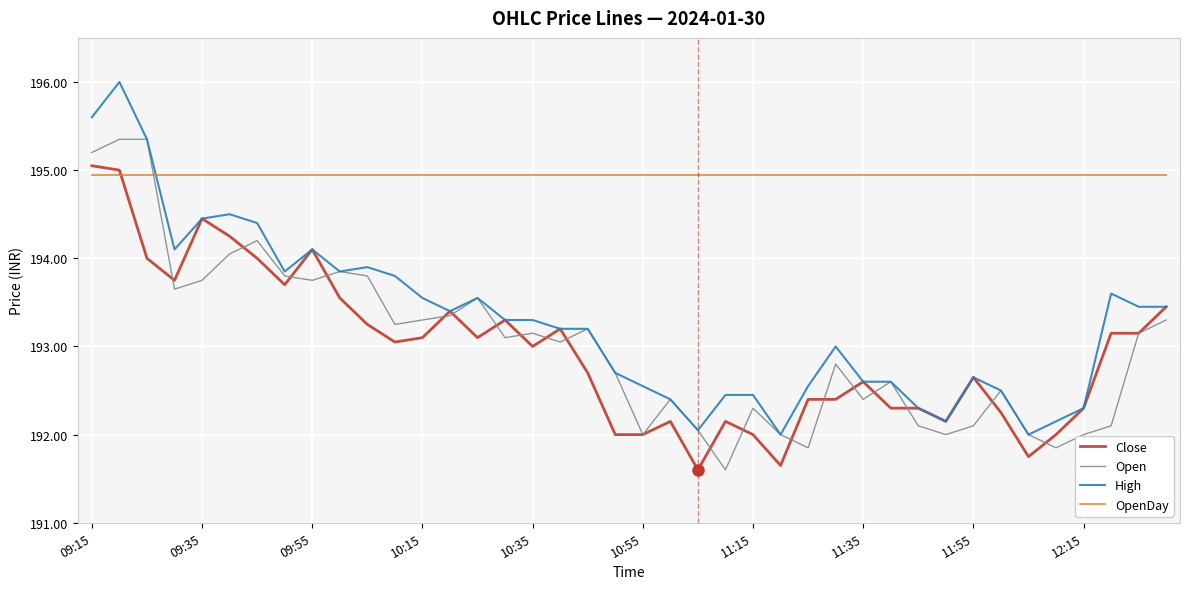

True or false: High has more than 2 interior local peaks.

True